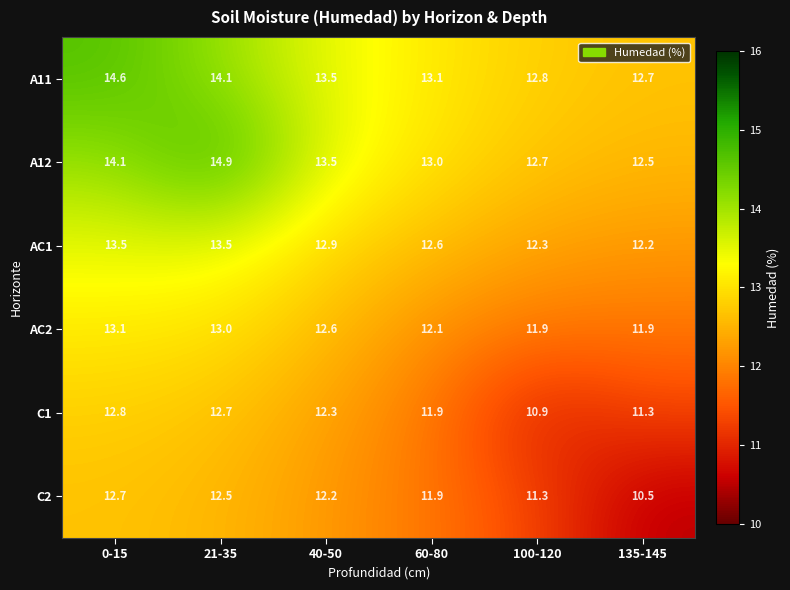

At which category does the chart reach its peak across all series?

21-35